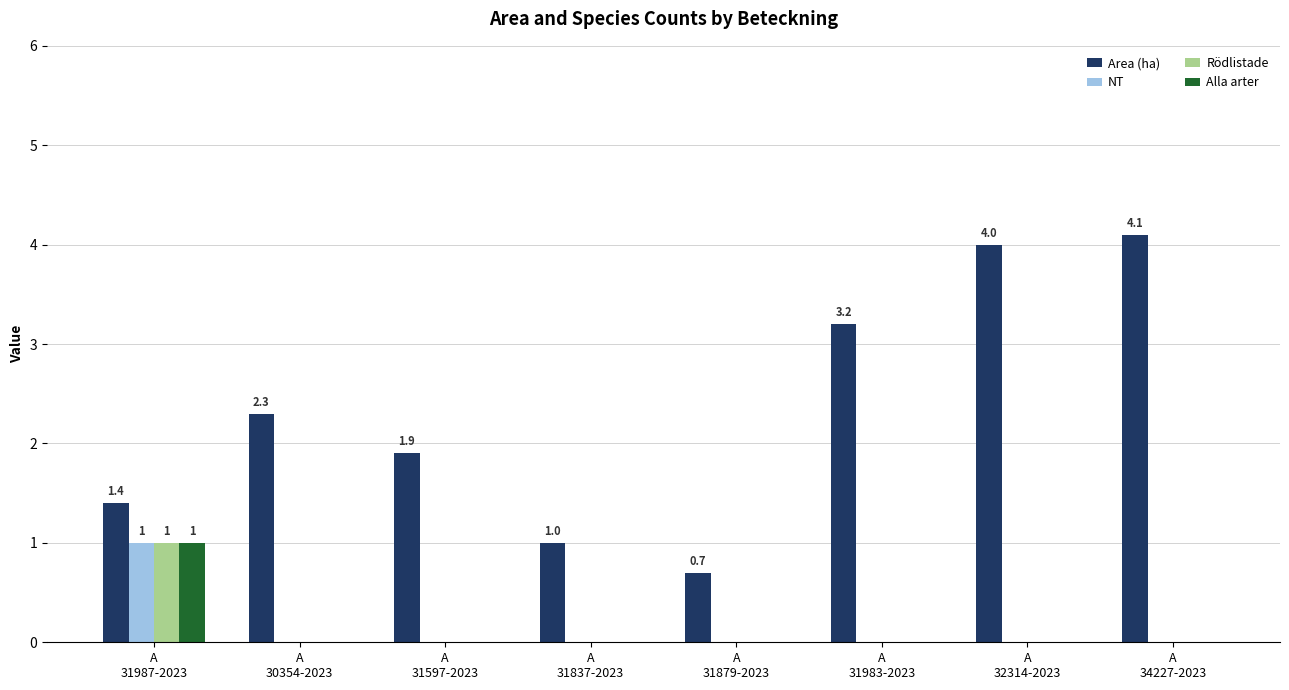

The value of Rödlistade at A
31879-2023 is 0.5. True or false?

False